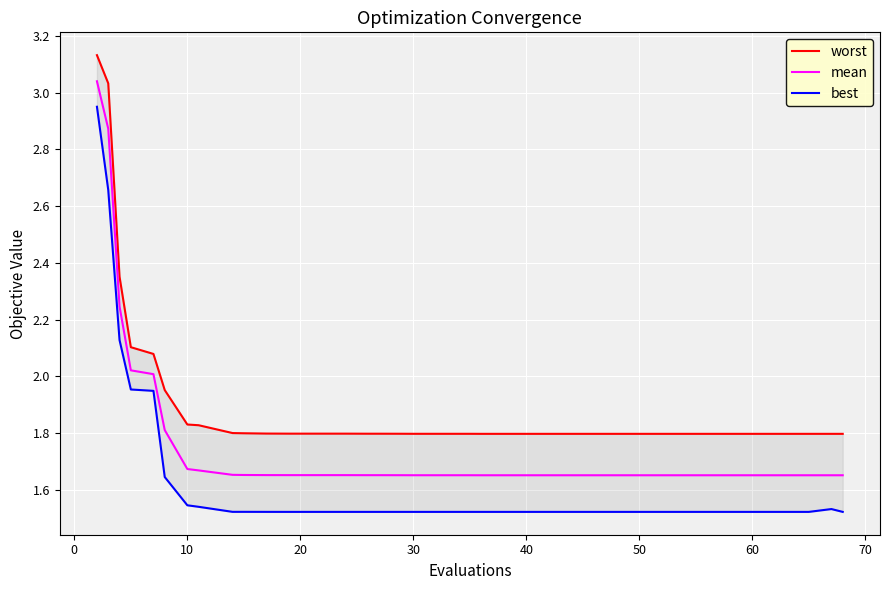

How many data points does each series have?

40